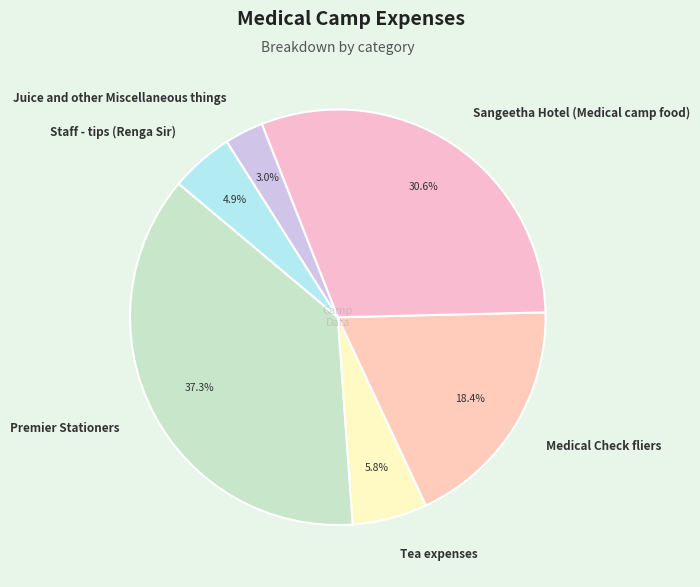

Approximately how many times larger is the value at Premier Stationers compared to Medical Check fliers?

2.0